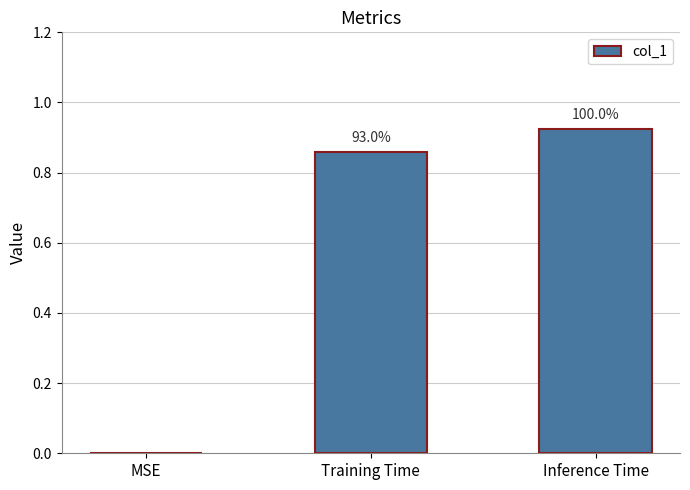

What position from the left is MSE?

1